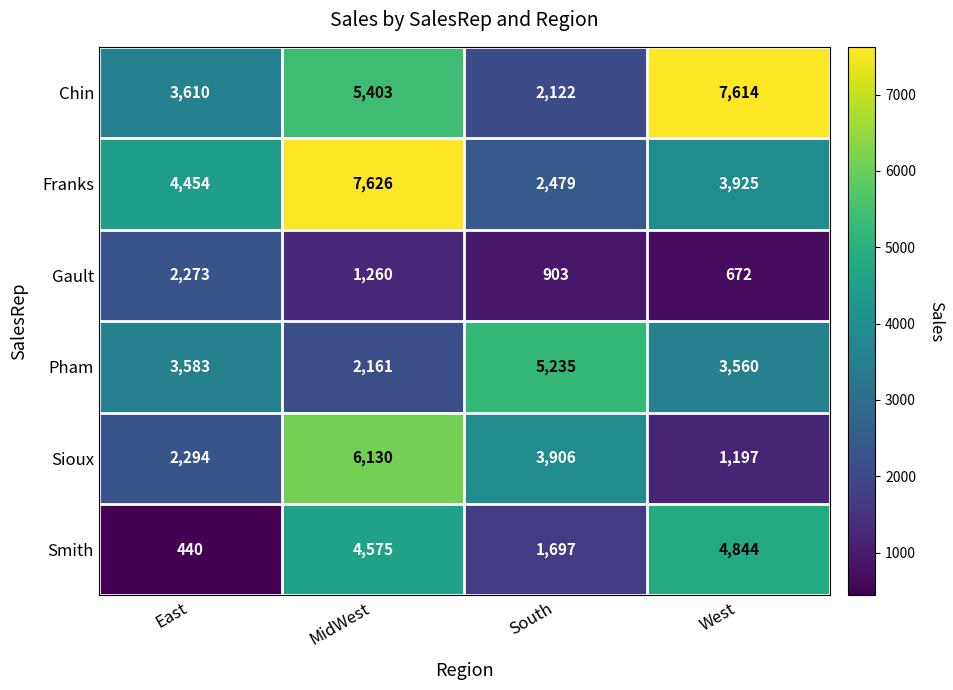

Read the Chin value at South.

2122